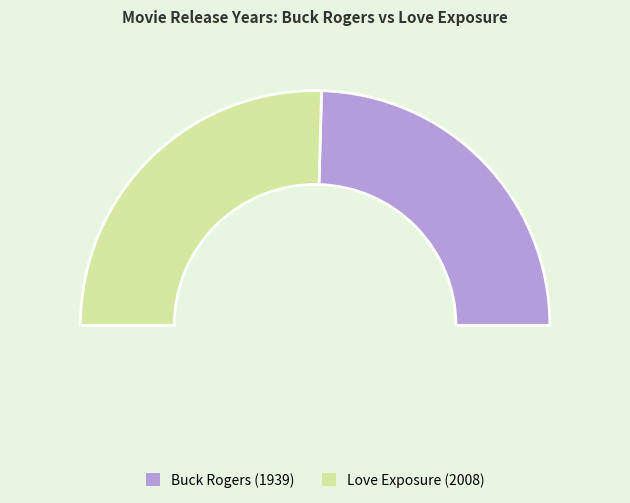

What is the majority slice?

Love Exposure (2008)